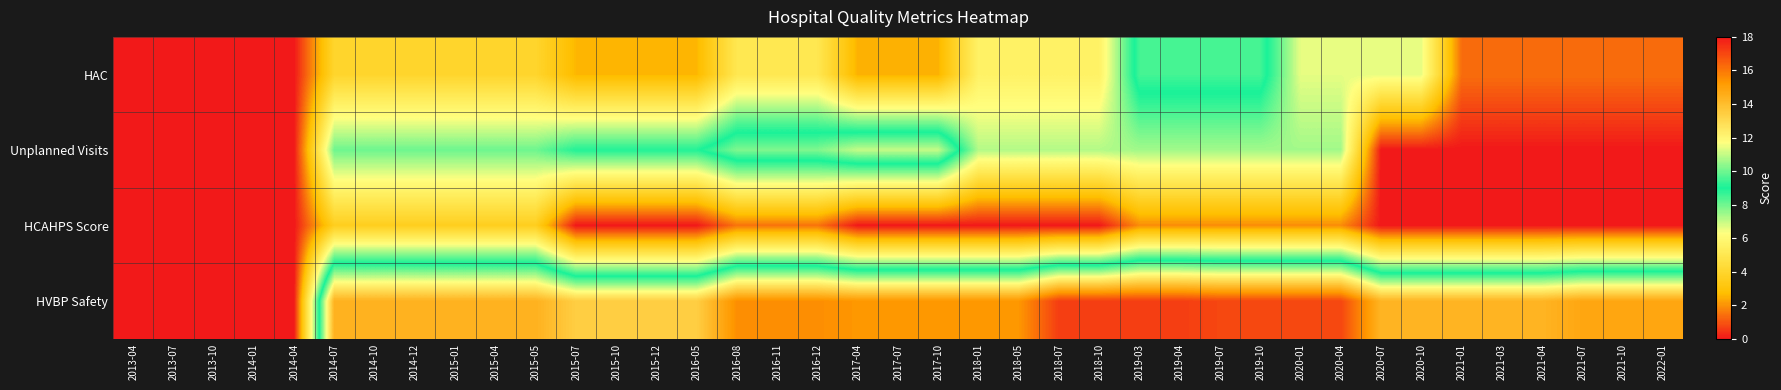

At 2018-07, list the series in order from smallest to largest.

HCAHPS Score, HAC, Unplanned Visits, HVBP Safety